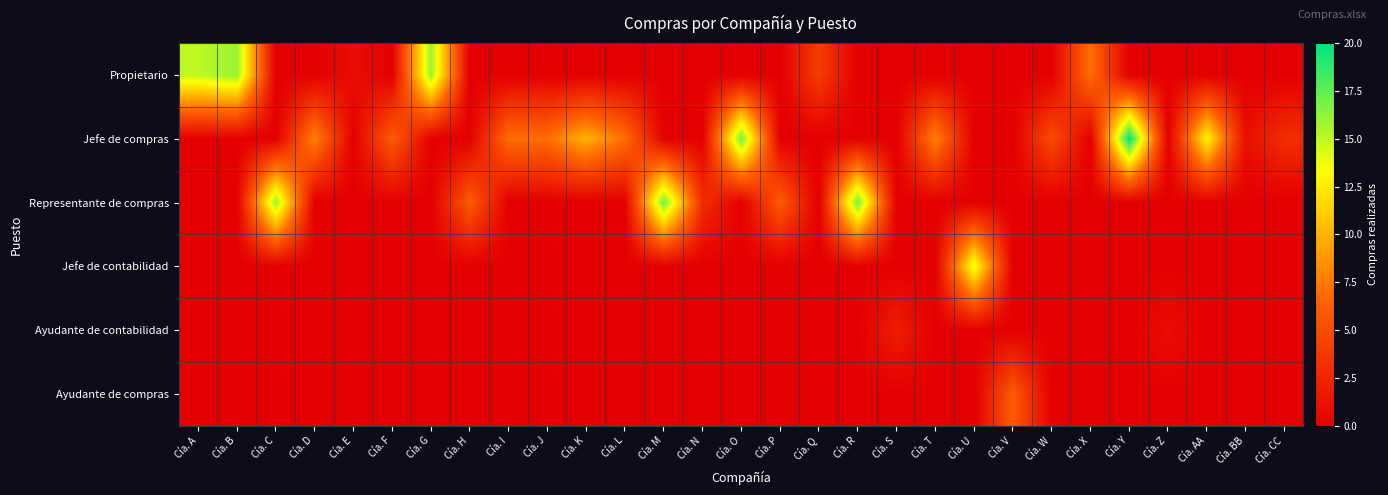

Reading left to right, list all the values displayed in this chart.

Propietario: Cía. A=15	Cía. B=16	Cía. C=0	Cía. D=0	Cía. E=1	Cía. F=0	Cía. G=16	Cía. H=0	Cía. I=0	Cía. J=0	Cía. K=0	Cía. L=0	Cía. M=0	Cía. N=0	Cía. O=0	Cía. P=0	Cía. Q=4	Cía. R=0	Cía. S=0	Cía. T=0	Cía. U=0	Cía. V=0	Cía. W=0	Cía. X=7	Cía. Y=0	Cía. Z=0	Cía. AA=0	Cía. BB=0	Cía. CC=0
Jefe de compras: Cía. A=0	Cía. B=0	Cía. C=0	Cía. D=8	Cía. E=0	Cía. F=6	Cía. G=0	Cía. H=0	Cía. I=7	Cía. J=7	Cía. K=10	Cía. L=7	Cía. M=0	Cía. N=0	Cía. O=17	Cía. P=0	Cía. Q=0	Cía. R=0	Cía. S=0	Cía. T=8	Cía. U=0	Cía. V=0	Cía. W=5	Cía. X=0	Cía. Y=20	Cía. Z=0	Cía. AA=13	Cía. BB=1	Cía. CC=3
Representante de compras: Cía. A=0	Cía. B=0	Cía. C=16	Cía. D=0	Cía. E=0	Cía. F=0	Cía. G=0	Cía. H=6	Cía. I=0	Cía. J=0	Cía. K=0	Cía. L=0	Cía. M=17	Cía. N=3	Cía. O=0	Cía. P=6	Cía. Q=0	Cía. R=17	Cía. S=0	Cía. T=0	Cía. U=0	Cía. V=0	Cía. W=0	Cía. X=0	Cía. Y=0	Cía. Z=0	Cía. AA=0	Cía. BB=0	Cía. CC=0
Jefe de contabilidad: Cía. A=0	Cía. B=0	Cía. C=0	Cía. D=0	Cía. E=0	Cía. F=0	Cía. G=0	Cía. H=0	Cía. I=0	Cía. J=0	Cía. K=0	Cía. L=0	Cía. M=0	Cía. N=0	Cía. O=0	Cía. P=0	Cía. Q=0	Cía. R=0	Cía. S=0	Cía. T=0	Cía. U=14	Cía. V=0	Cía. W=0	Cía. X=0	Cía. Y=0	Cía. Z=0	Cía. AA=0	Cía. BB=0	Cía. CC=0
Ayudante de contabilidad: Cía. A=0	Cía. B=0	Cía. C=0	Cía. D=0	Cía. E=0	Cía. F=0	Cía. G=0	Cía. H=0	Cía. I=0	Cía. J=0	Cía. K=0	Cía. L=0	Cía. M=0	Cía. N=0	Cía. O=0	Cía. P=0	Cía. Q=0	Cía. R=0	Cía. S=2	Cía. T=0	Cía. U=0	Cía. V=0	Cía. W=0	Cía. X=0	Cía. Y=0	Cía. Z=1	Cía. AA=0	Cía. BB=0	Cía. CC=0
Ayudante de compras: Cía. A=0	Cía. B=0	Cía. C=0	Cía. D=0	Cía. E=0	Cía. F=0	Cía. G=0	Cía. H=0	Cía. I=0	Cía. J=0	Cía. K=0	Cía. L=0	Cía. M=0	Cía. N=0	Cía. O=0	Cía. P=0	Cía. Q=0	Cía. R=0	Cía. S=0	Cía. T=0	Cía. U=0	Cía. V=6	Cía. W=0	Cía. X=0	Cía. Y=0	Cía. Z=0	Cía. AA=0	Cía. BB=0	Cía. CC=0